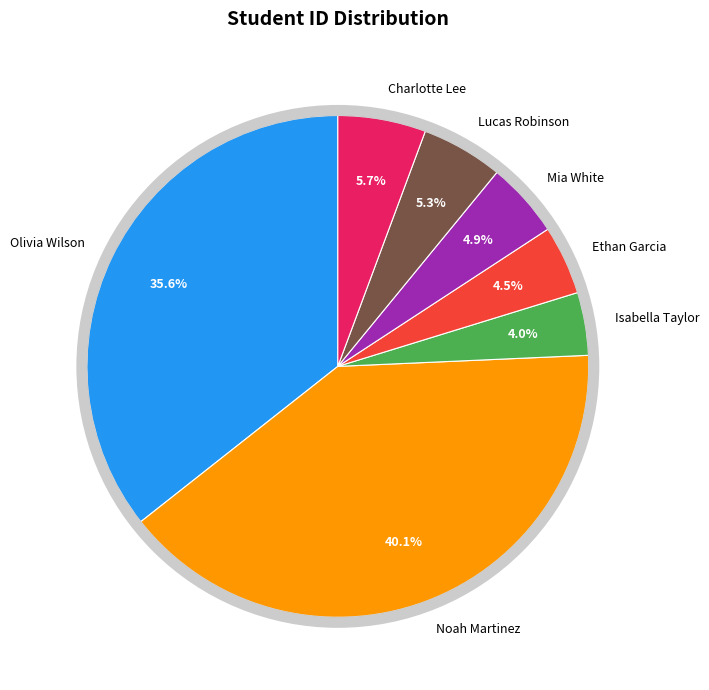

The Noah Martinez slice represents 40% of the pie. True or false?

True